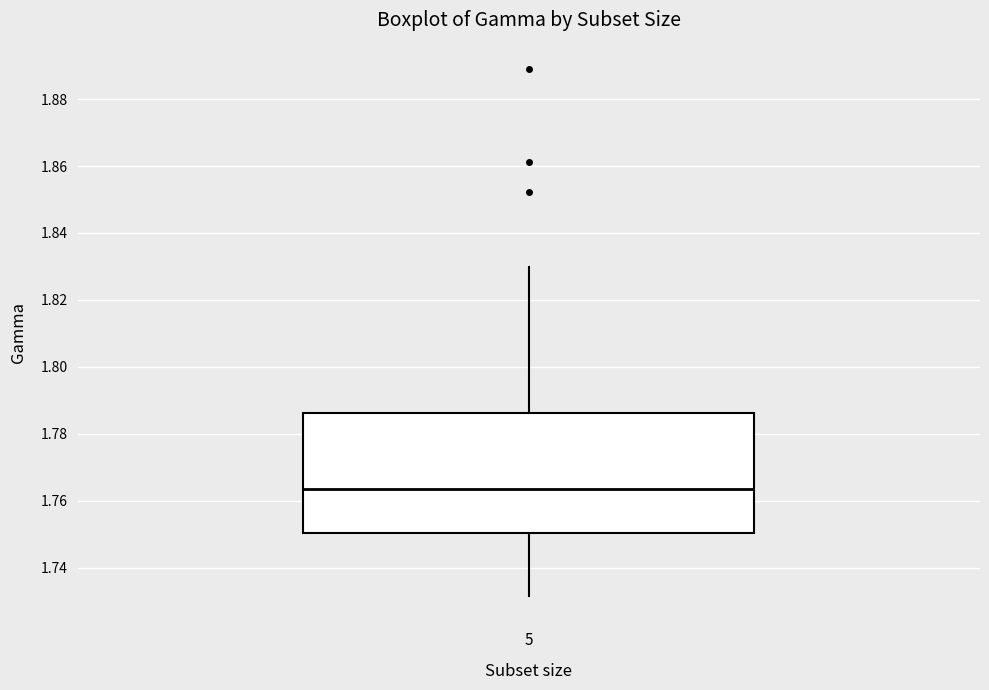

Read this box plot against the y-axis: the position of the median line, the range covered by the box, and the ends of both whiskers. The values are not printed on the chart, so give them approximately, as read against the axis.

median 1.764, box 1.750 to 1.786, whiskers 1.732 to 1.830